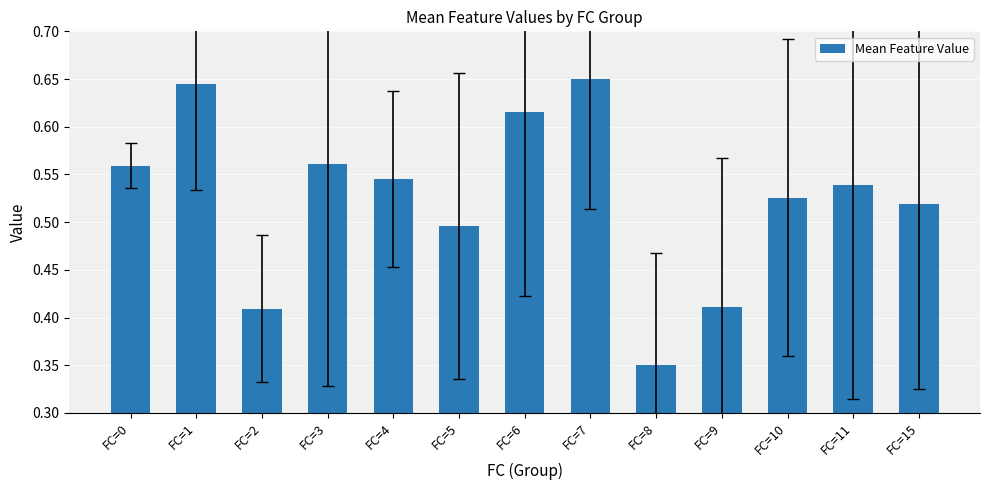

At which category does the chart reach its minimum across all series?

FC=8